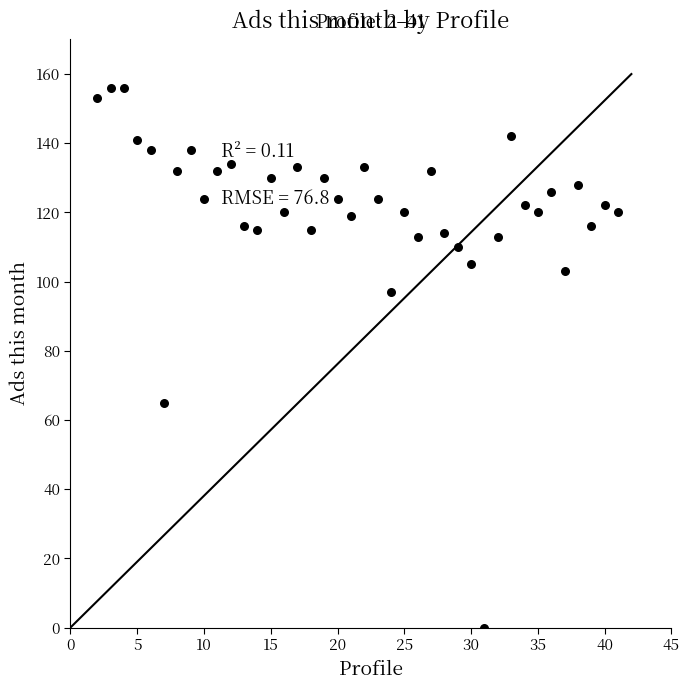

What Y value in the scatter plot is closest to 78?

65